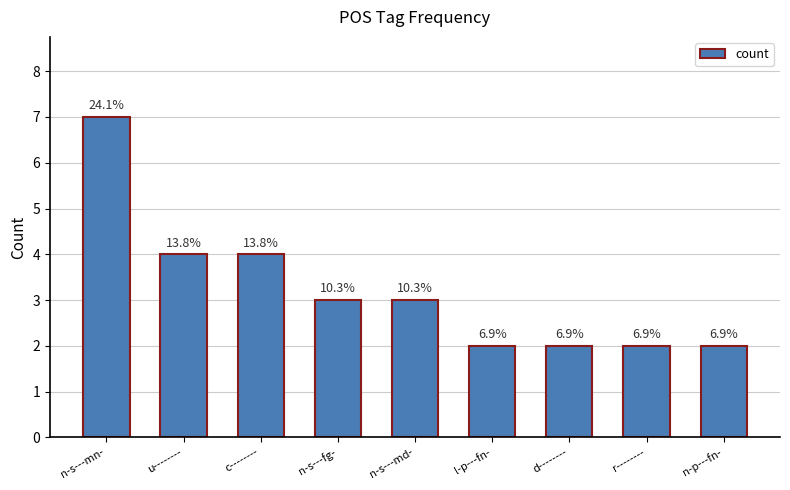

Does the chart contain stacked bars?

No